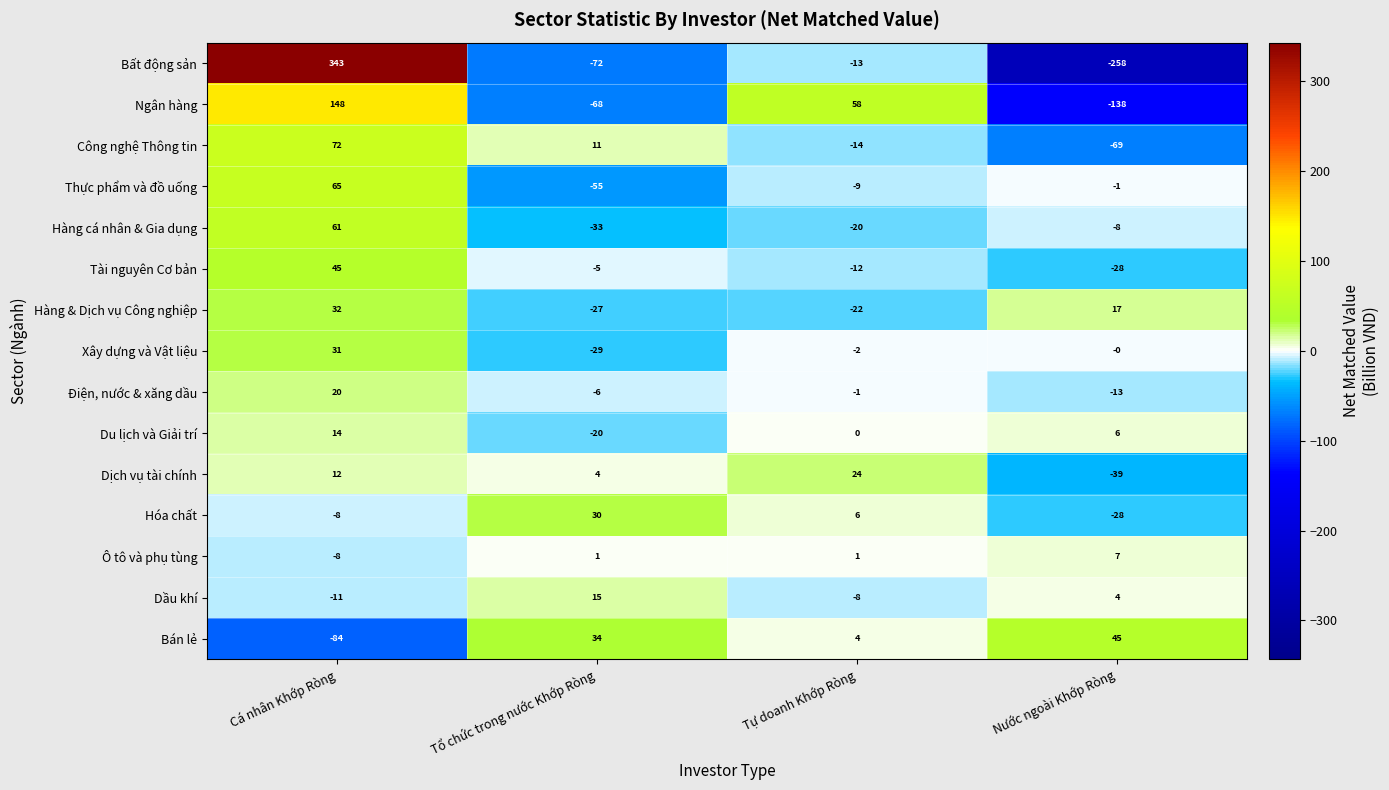

How many positive values does the Thực phẩm và đồ uống series have?

1